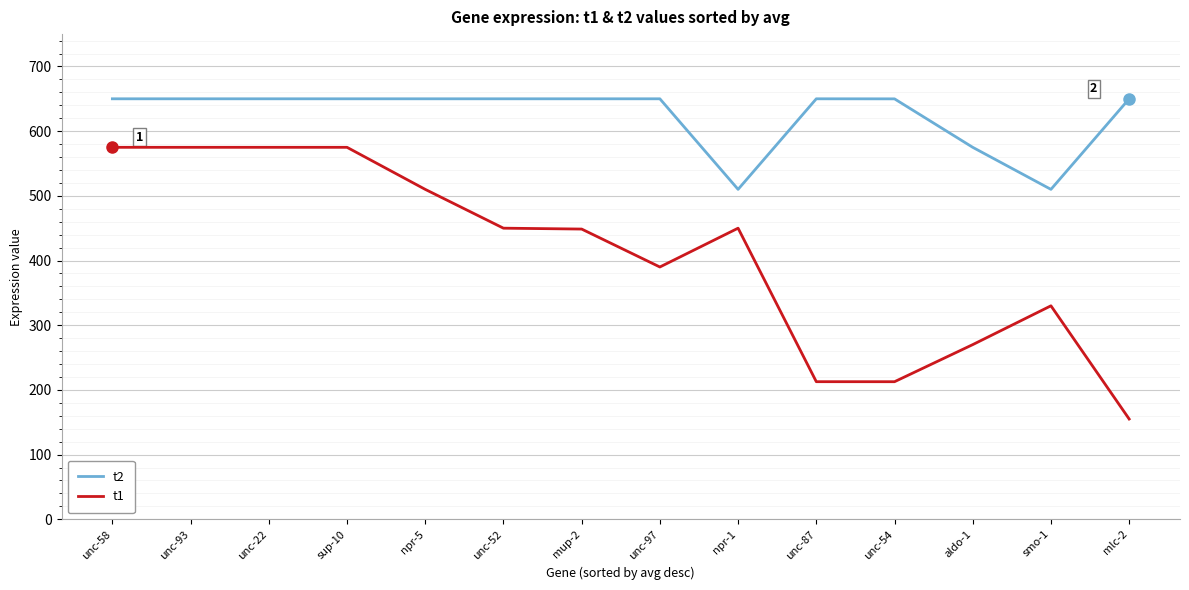

Is the value of t2 at aldo-1 greater than the value of t1 at mup-2?

Yes